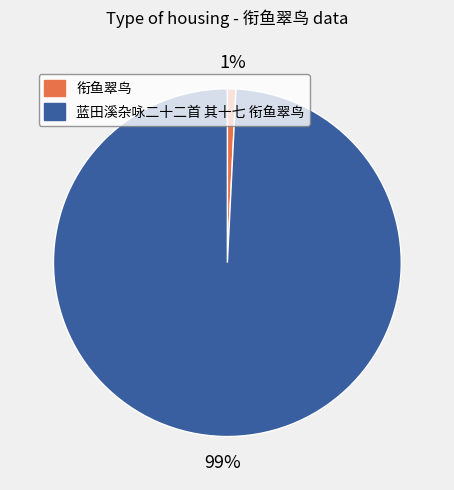

To the nearest percent, what is the average slice percentage?

50%